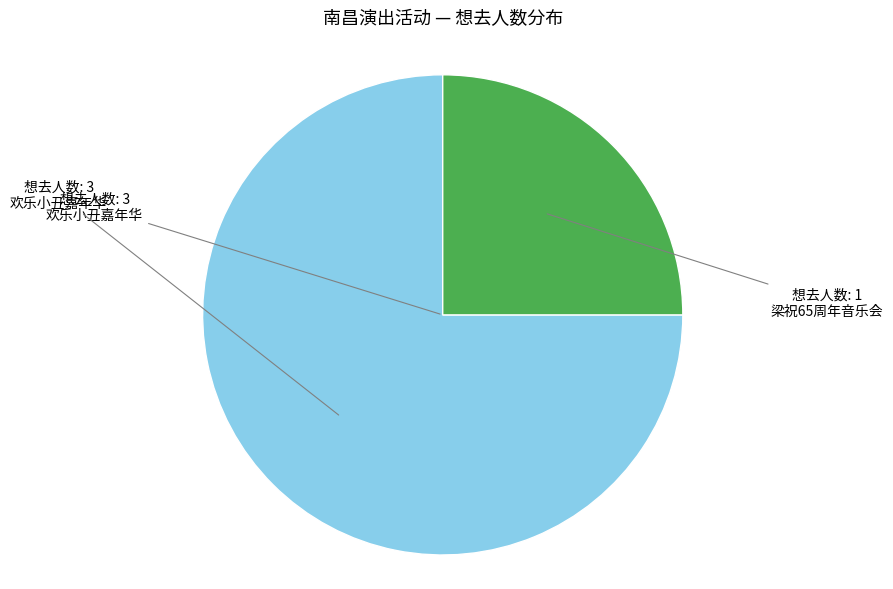

Rank the categories by value from highest to lowest.

想去人数: 3 欢乐小丑嘉年华, 想去人数: 1 梁祝65周年音乐会